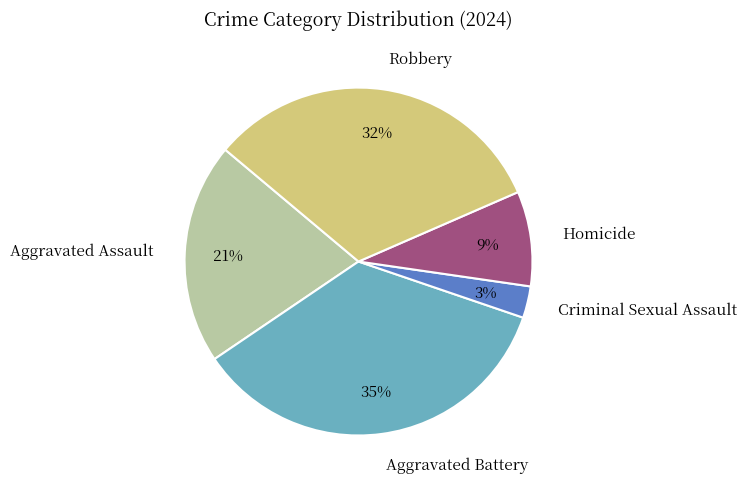

True or false: Criminal Sexual Assault accounts for 3% of the total.

True